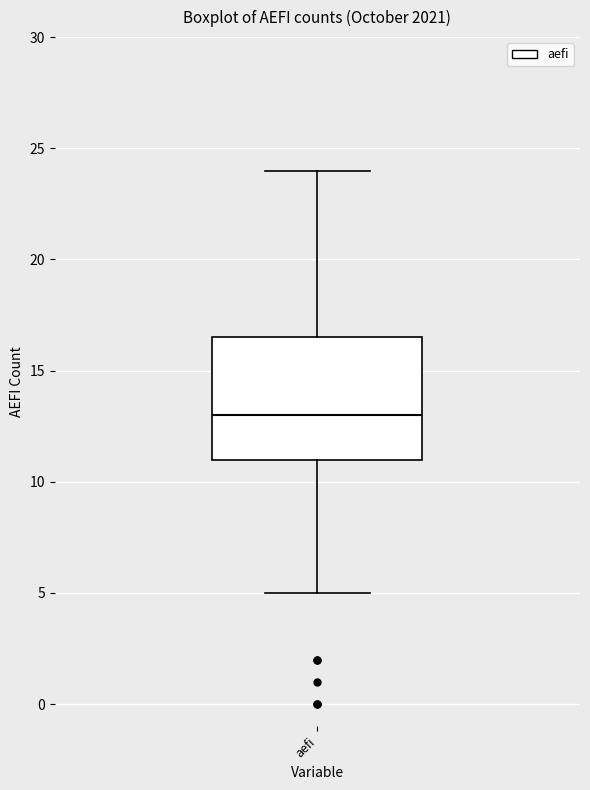

Read this box plot against the y-axis: the position of the median line, the range covered by the box, and the ends of both whiskers. The values are not printed on the chart, so give them approximately, as read against the axis.

median 13.0, box 11.0 to 16.5, whiskers 5.0 to 24.0